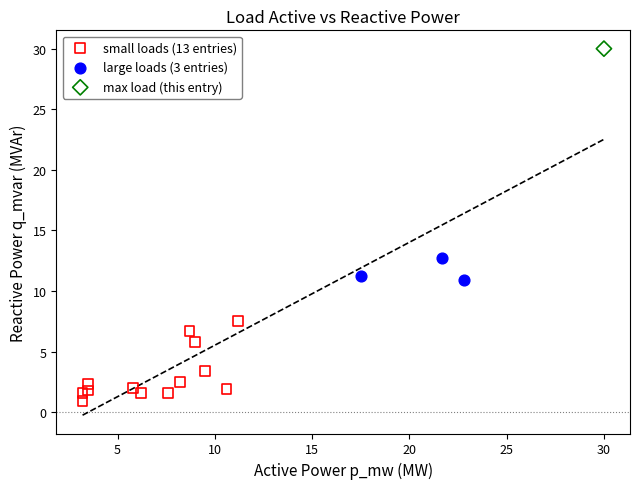

Which series contains the lowest Y value?

small loads (13 entries)